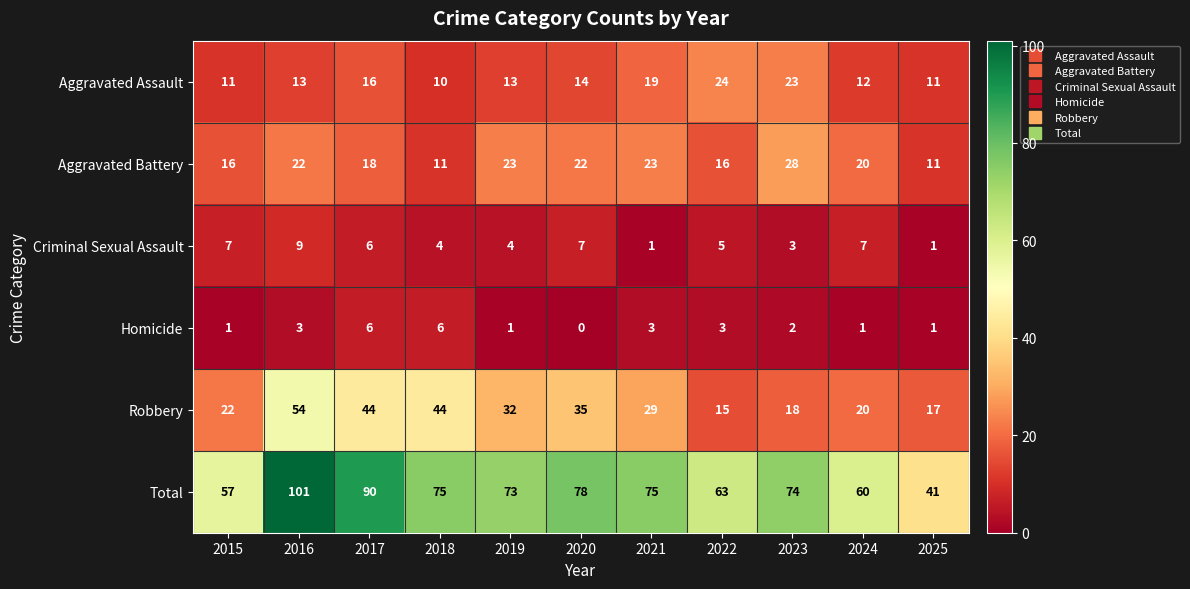

Rank the series at 2015 from lowest to highest value.

Homicide, Criminal Sexual Assault, Aggravated Assault, Aggravated Battery, Robbery, Total